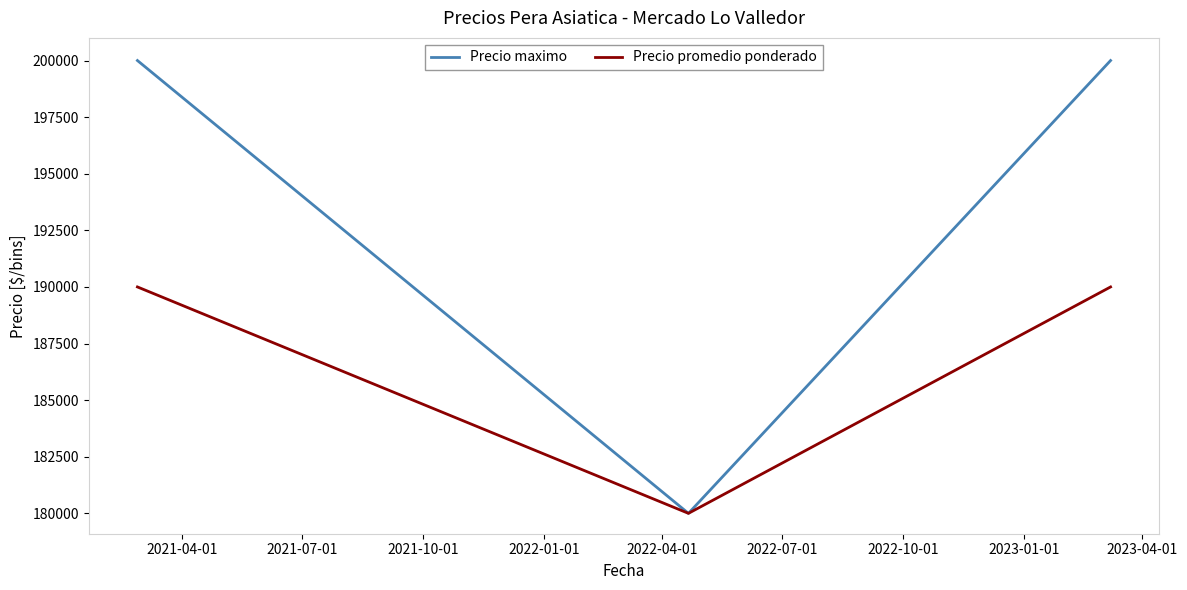

Which series has the widest spread of values?

Precio maximo